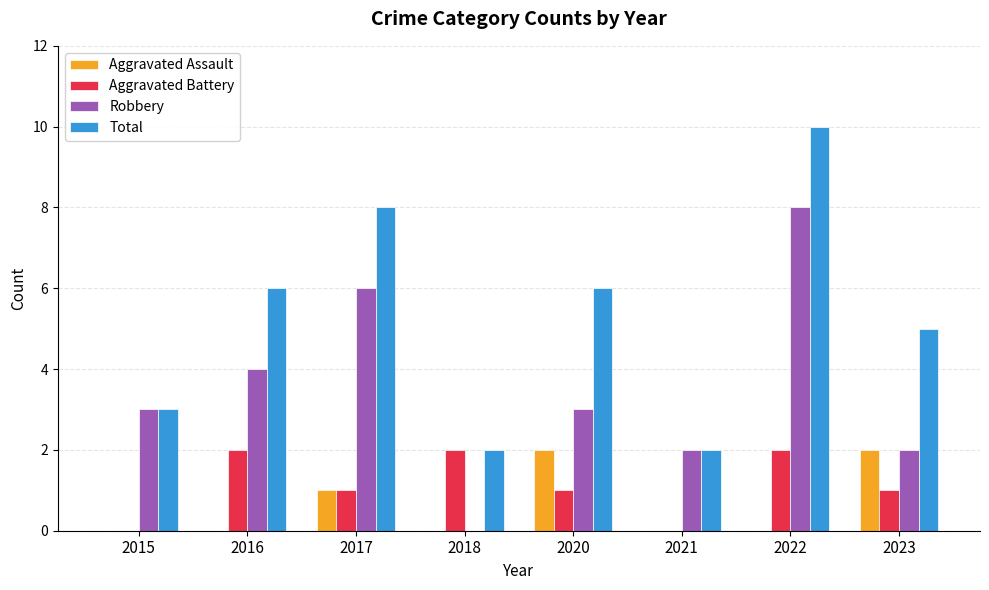

What is the spread (max minus min) of values at 2021?

2